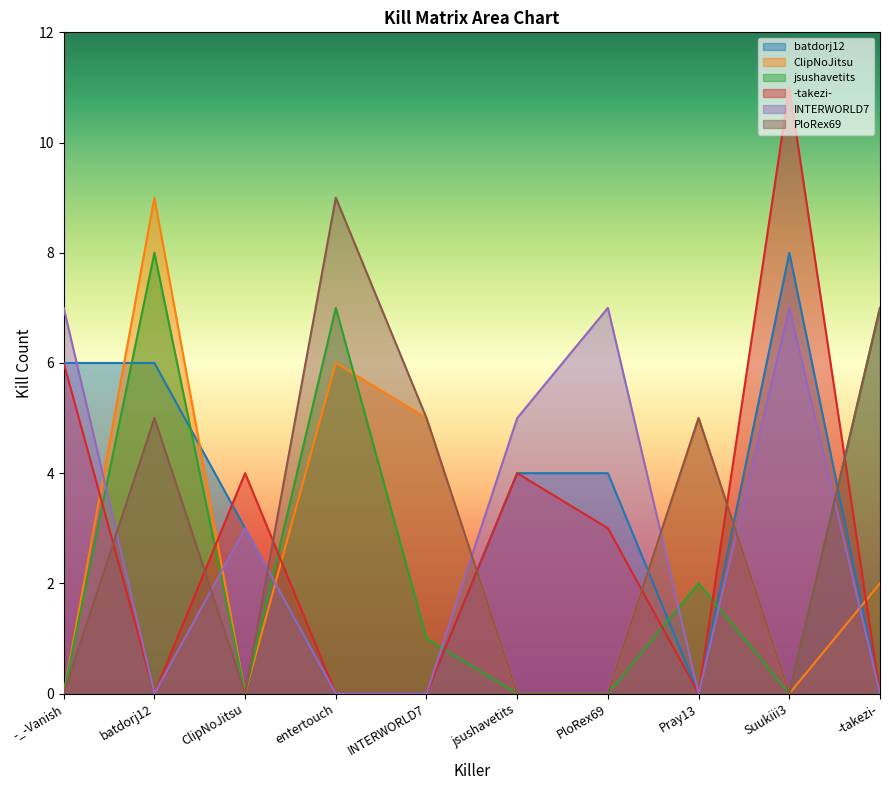

How many categories are shown in the chart?

10